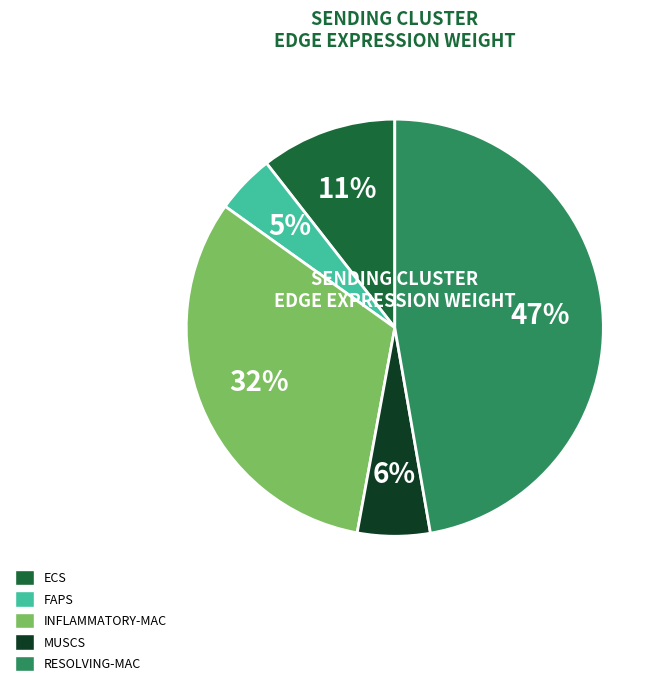

Is the sum of MUSCS and INFLAMMATORY-MAC greater than half?

No